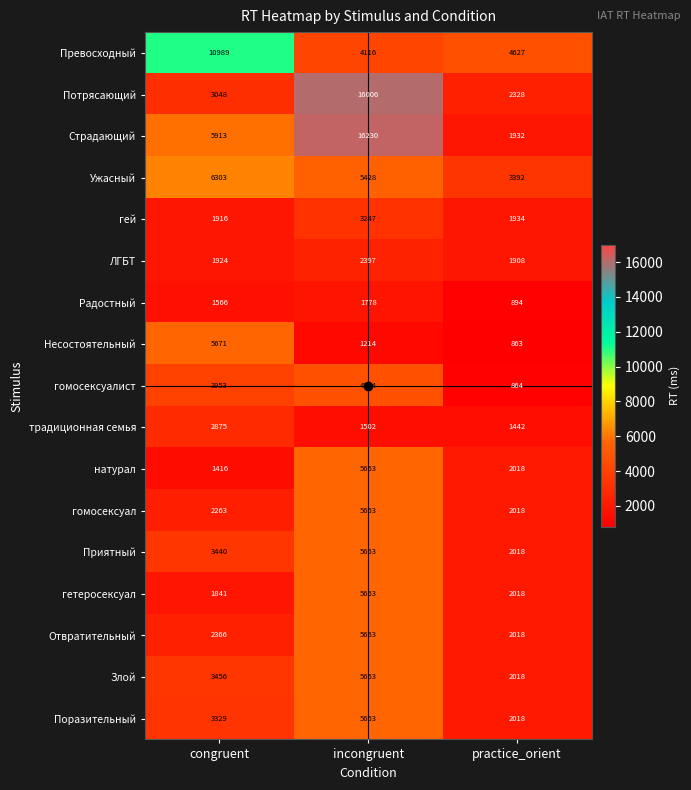

Which series has the largest range (max minus min)?

Страдающий